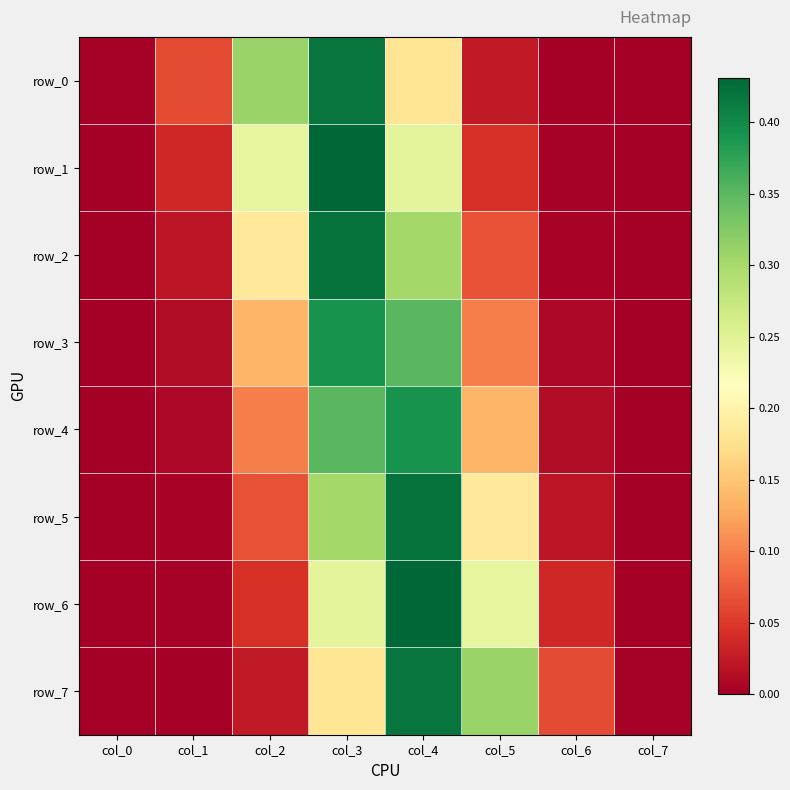

What is the difference between the maximum and minimum values in the row_1 series?

0.4